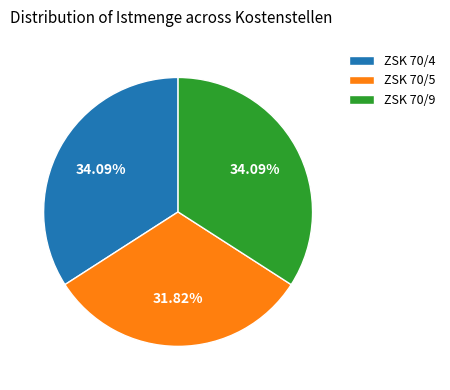

What percentage do ZSK 70/5 and ZSK 70/4 together represent?

65.9%